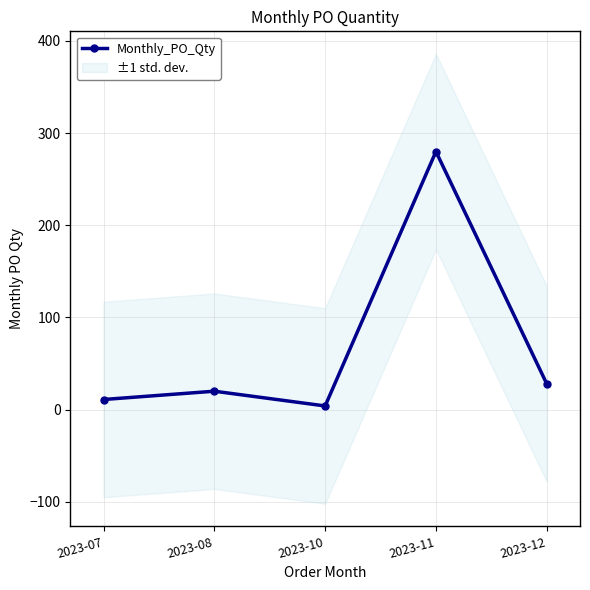

Rank the categories by value from highest to lowest.

2023-11, 2023-12, 2023-08, 2023-07, 2023-10